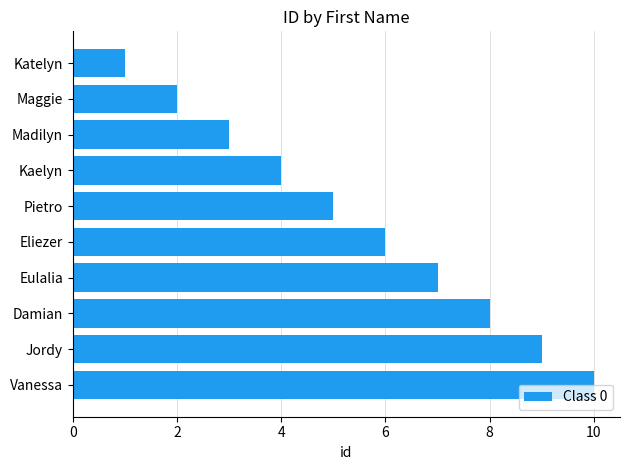

What is the smallest value displayed?

1